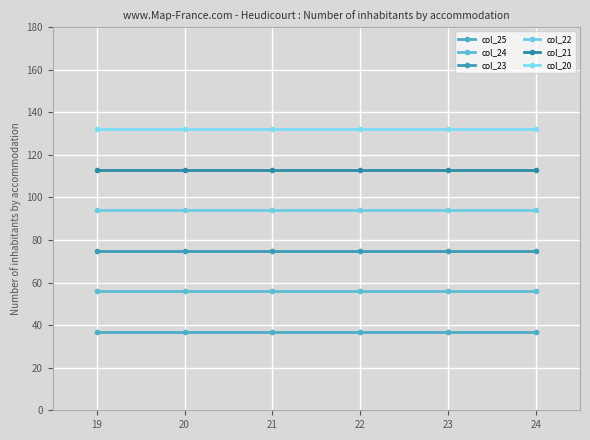

At how many categories does at least one series exceed 74?

6